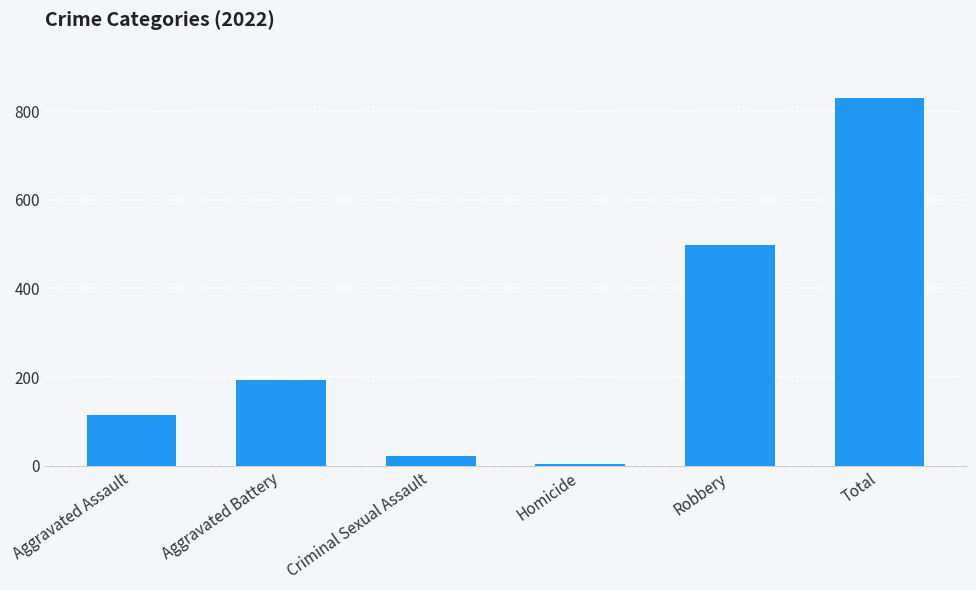

Is it true that the value at Robbery is 743?

False